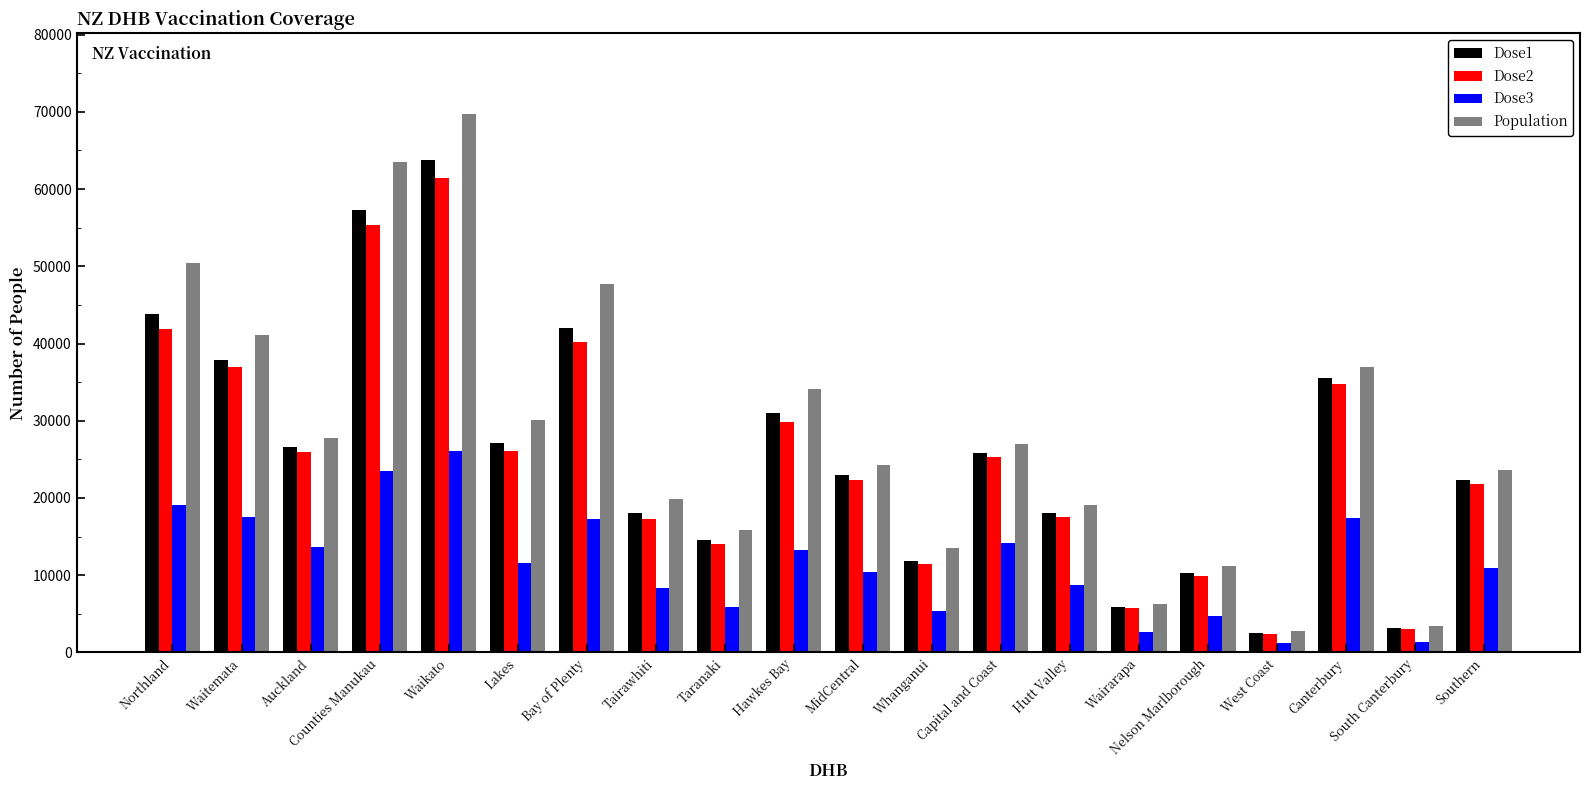

What is the total value across all series at Waikato?

220914